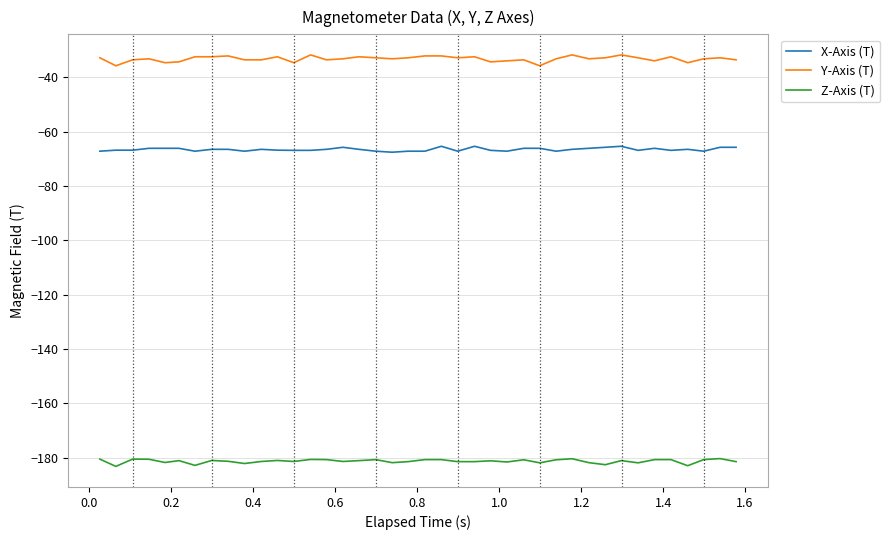

Rank the series by their maximum value, from highest to lowest.

Y-Axis (T), X-Axis (T), Z-Axis (T)